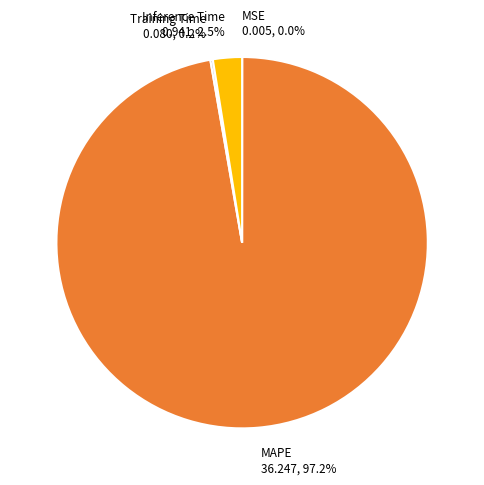

Is there a majority slice in this chart?

Yes